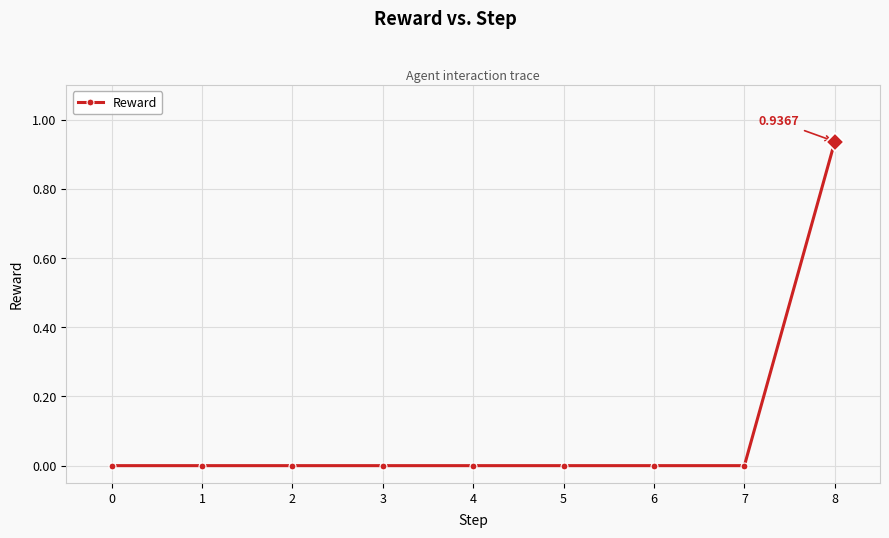

Which category has the highest value across all series?

8